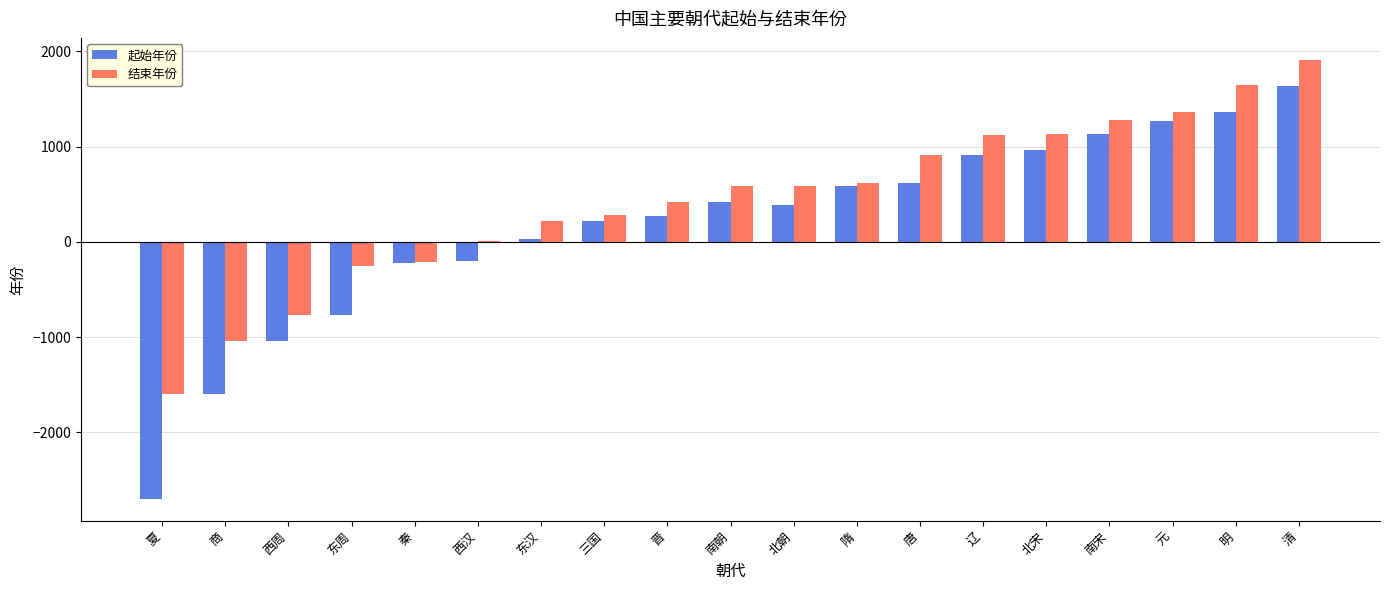

What is the maximum value for 结束年份?

1911